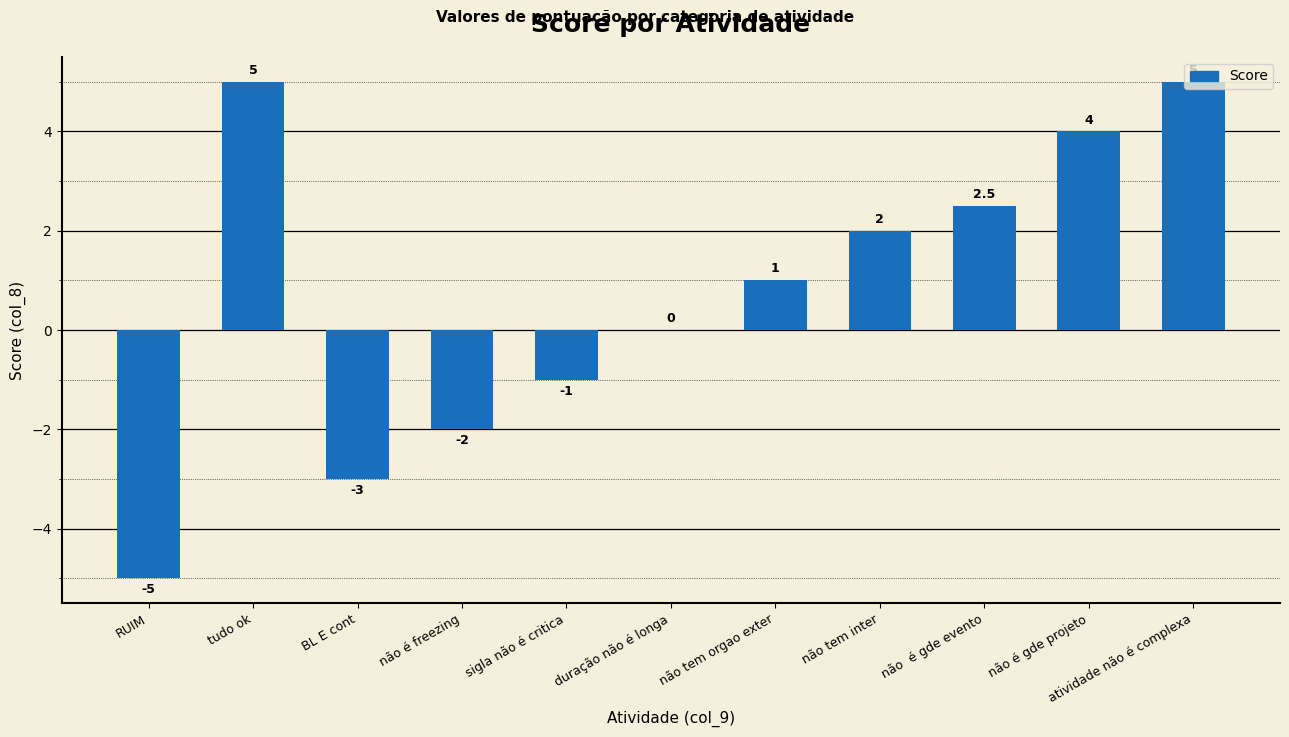

Where is the data nearest to the value 0?

duração não é longa